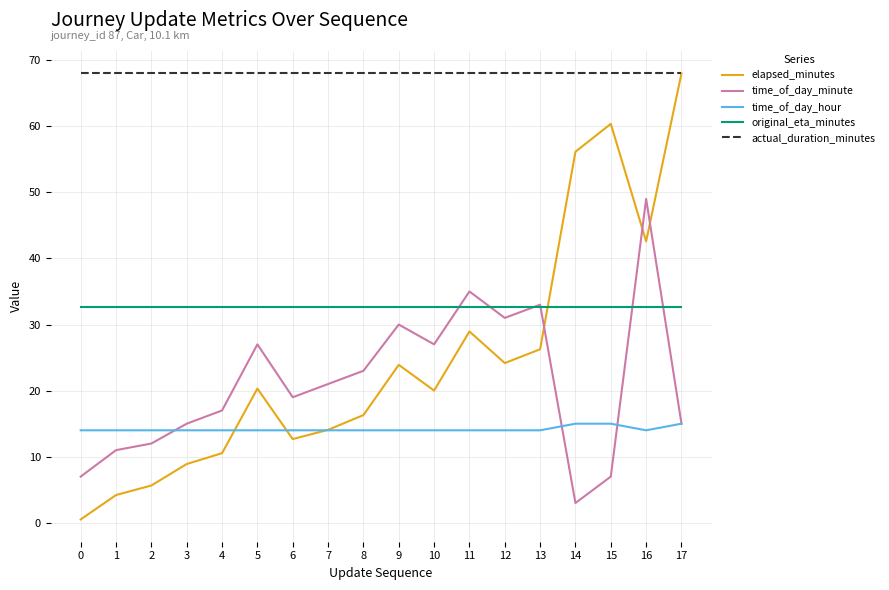

True or false: original_eta_minutes and actual_duration_minutes cross at least once.

False